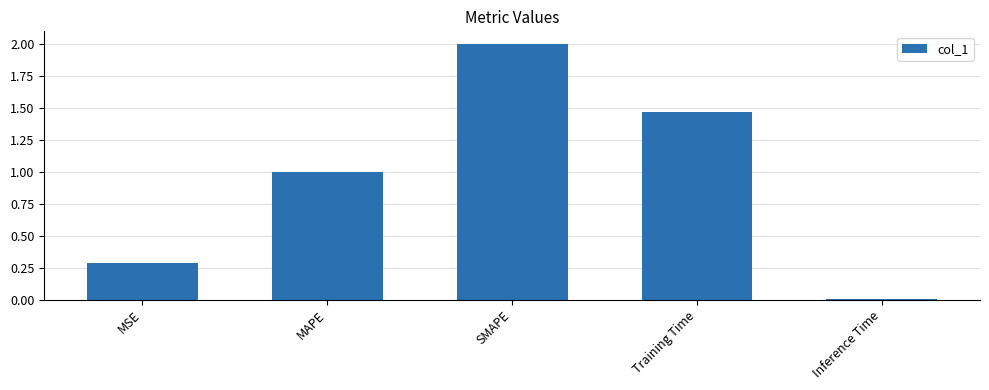

What is the sum of the values at SMAPE and Inference Time?

2.0